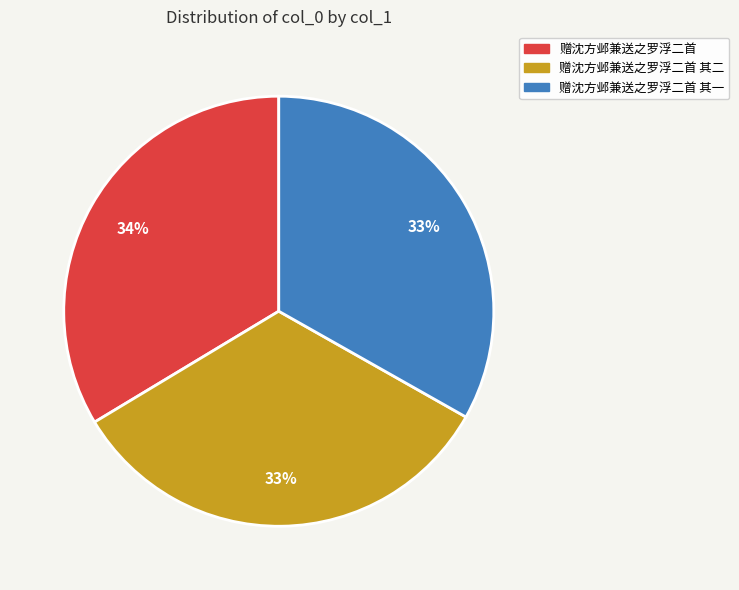

Do 赠沈方邺兼送之罗浮二首 其二 and 赠沈方邺兼送之罗浮二首 together represent more than half of the pie?

Yes